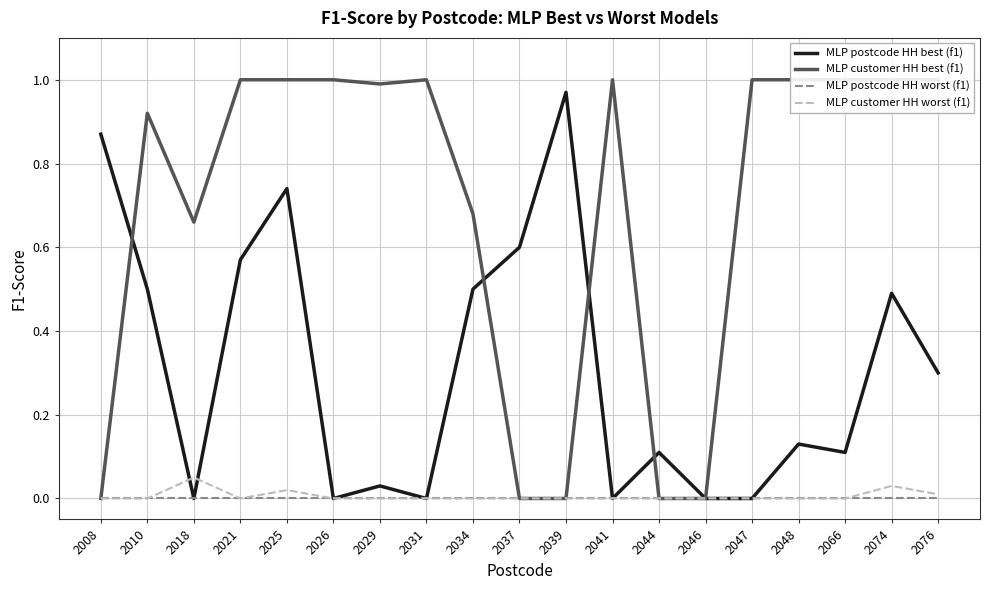

Reading left to right, list all the values displayed in this chart.

MLP postcode HH best (f1): 2008=0.9	2010=0.5	2018=0.0	2021=0.6	2025=0.7	2026=0.0	2029=0.0	2031=0.0	2034=0.5	2037=0.6	2039=1.0	2041=0.0	2044=0.1	2046=0.0	2047=0.0	2048=0.1	2066=0.1	2074=0.5	2076=0.3
MLP customer HH best (f1): 2008=0.0	2010=0.9	2018=0.7	2021=1.0	2025=1.0	2026=1.0	2029=1.0	2031=1.0	2034=0.7	2037=0.0	2039=0.0	2041=1.0	2044=0.0	2046=0.0	2047=1.0	2048=1.0	2066=1.0	2074=1.0	2076=1.0
MLP postcode HH worst (f1): 2008=0.0	2010=0.0	2018=0.0	2021=0.0	2025=0.0	2026=0.0	2029=0.0	2031=0.0	2034=0.0	2037=0.0	2039=0.0	2041=0.0	2044=0.0	2046=0.0	2047=0.0	2048=0.0	2066=0.0	2074=0.0	2076=0.0
MLP customer HH worst (f1): 2008=0.0	2010=0.0	2018=0.1	2021=0.0	2025=0.0	2026=0.0	2029=0.0	2031=0.0	2034=0.0	2037=0.0	2039=0.0	2041=0.0	2044=0.0	2046=0.0	2047=0.0	2048=0.0	2066=0.0	2074=0.0	2076=0.0